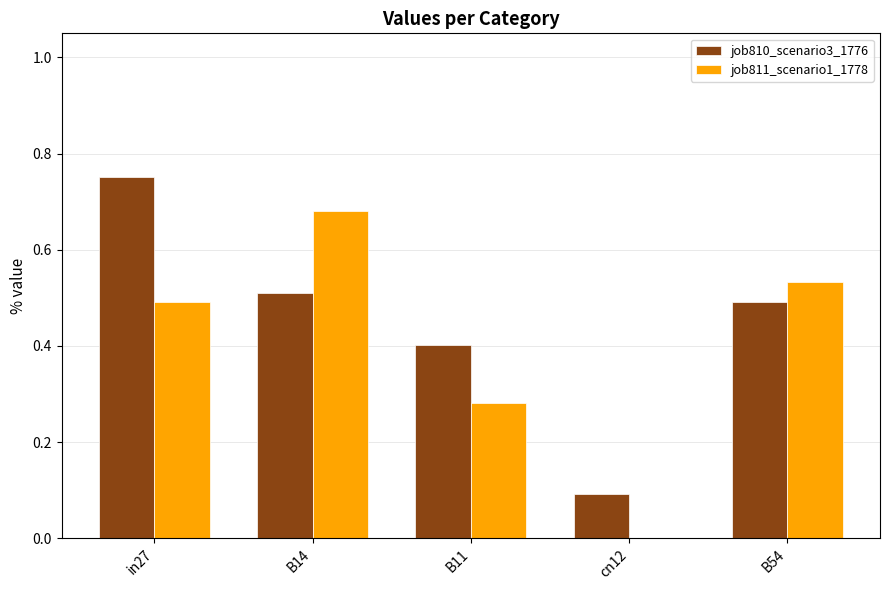

Which series has the widest spread of values?

job811_scenario1_1778